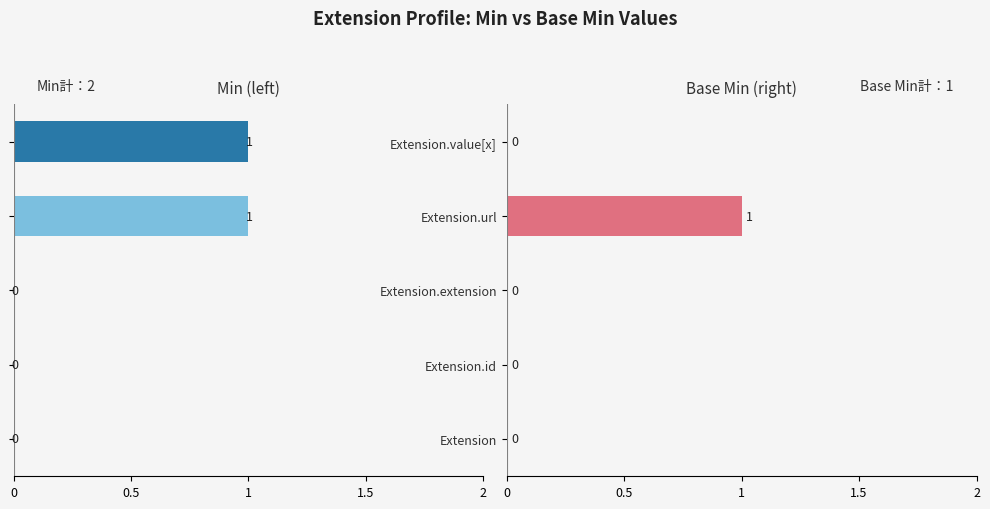

Count the number of data series in this chart.

2